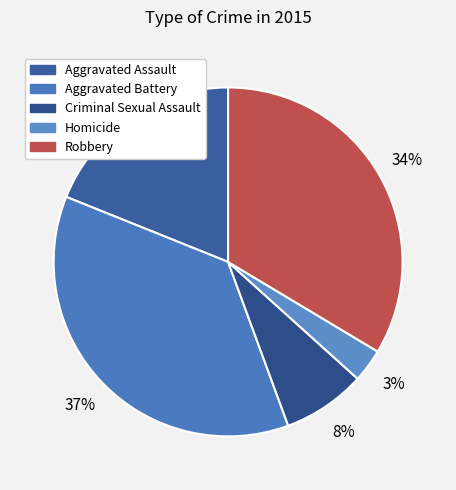

How much of the chart is everything except Aggravated Battery?

63.3%